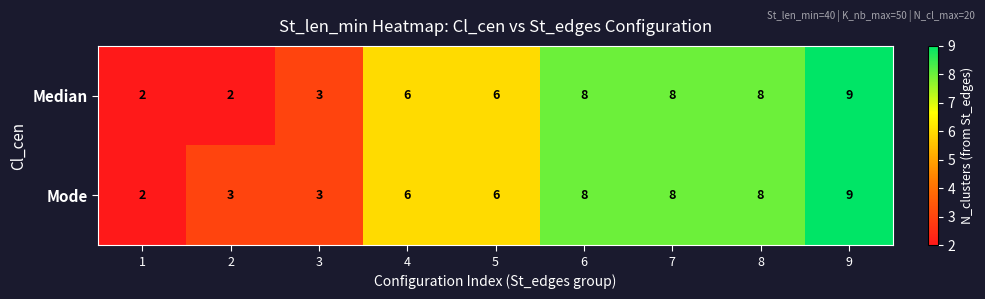

At which category is the sum across all series the highest?

9